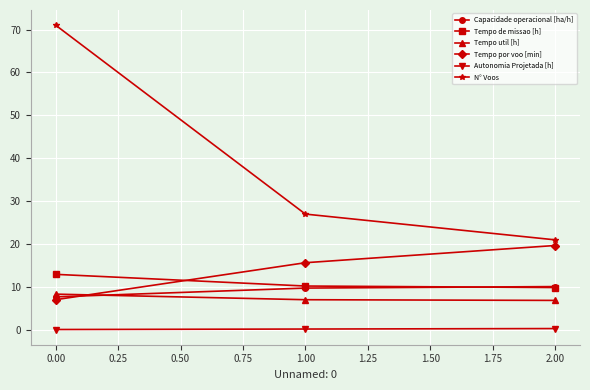

The Capacidade operacional [ha/h] series shows 15.7 at 0.00. True or false?

False